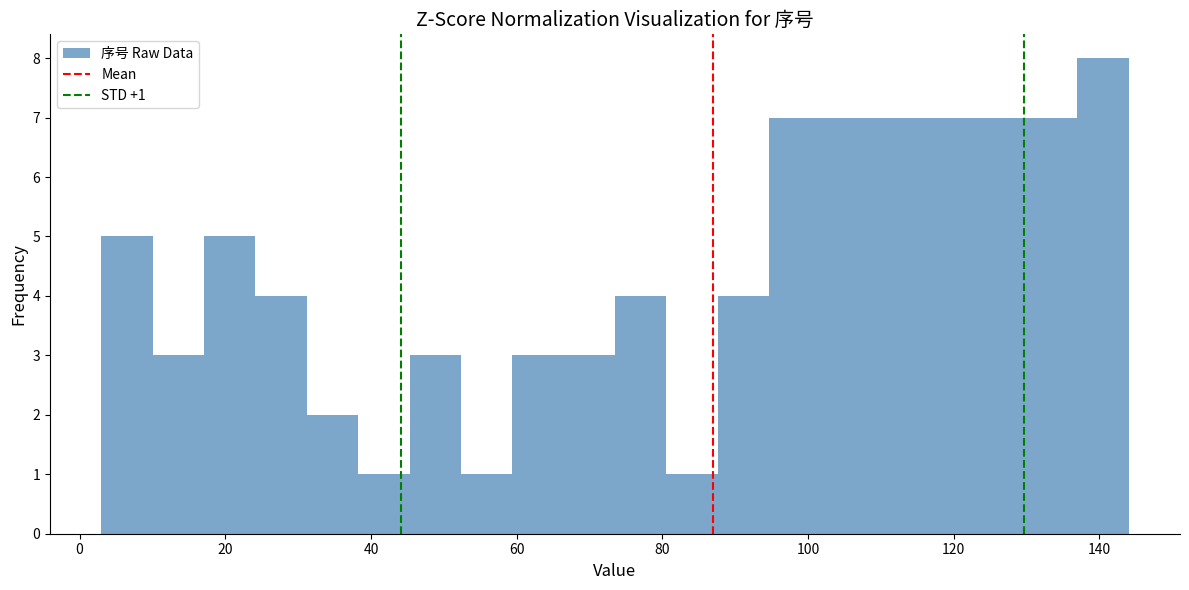

Around what value on the x-axis is the tallest bar? Give the approximate position of its centre, as read against the axis.

140